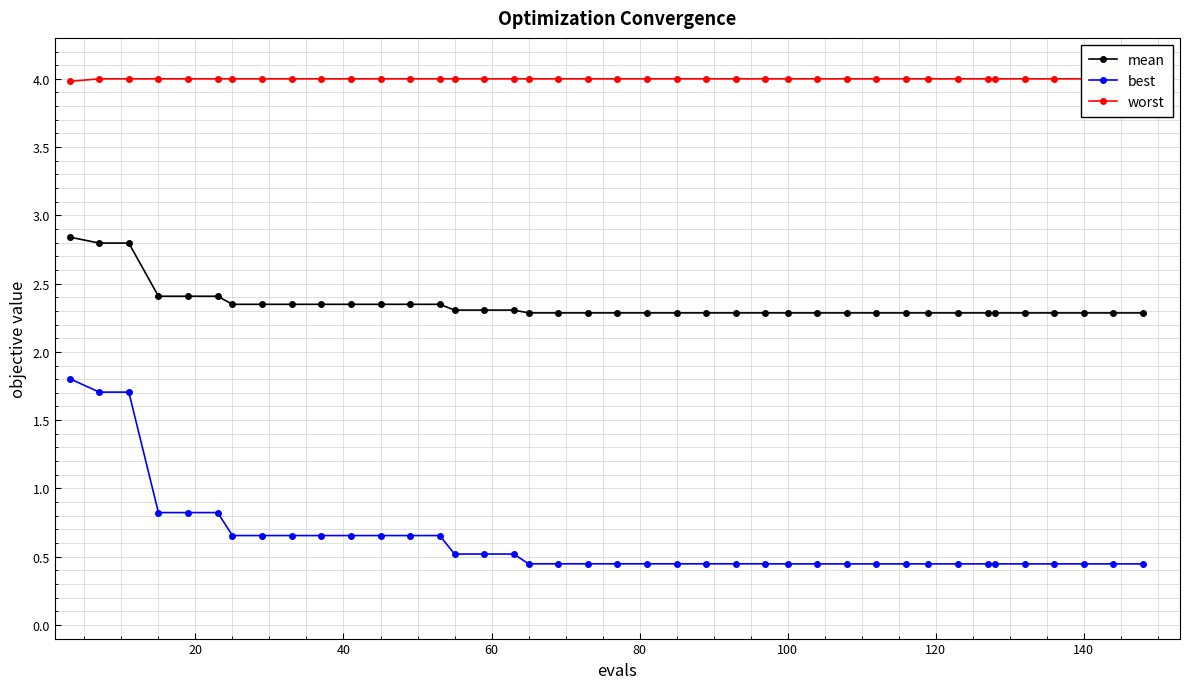

What is the difference between the maximum and second lowest values in the mean series?

0.6